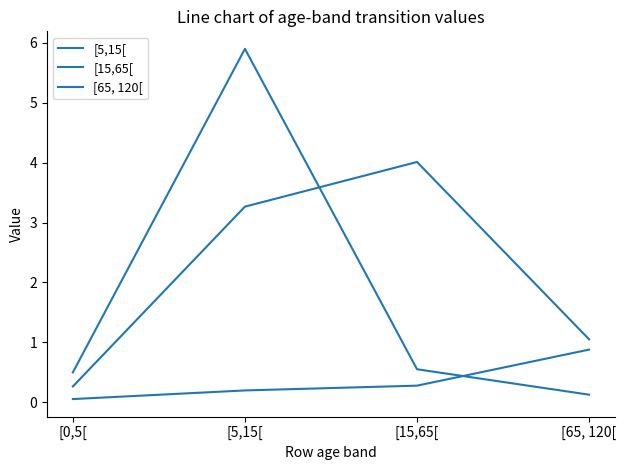

Reading left to right, extract all data points from this chart.

[5,15[: [0,5[=0.5	[5,15[=5.9	[15,65[=0.6	[65, 120[=0.1
[15,65[: [0,5[=0.3	[5,15[=3.3	[15,65[=4.0	[65, 120[=1.0
[65, 120[: [0,5[=0.1	[5,15[=0.2	[15,65[=0.3	[65, 120[=0.9